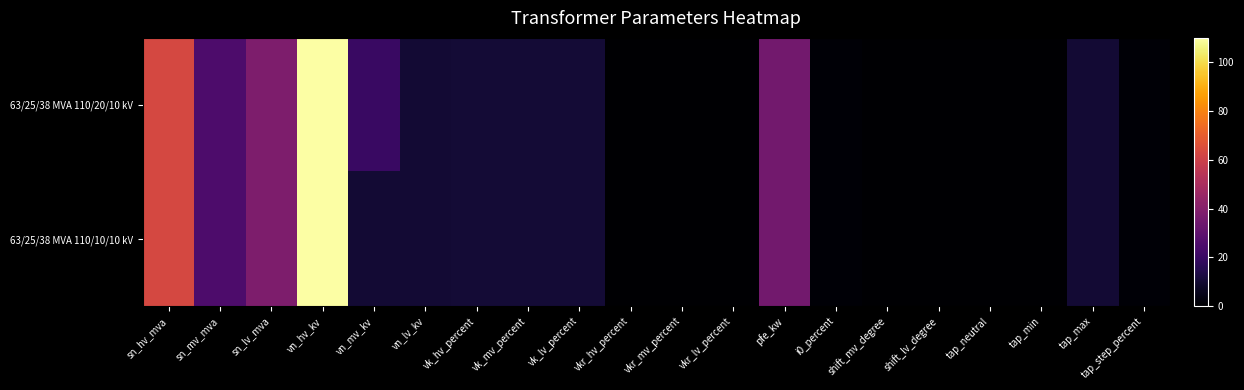

At how many categories does at least one series exceed 10?

9